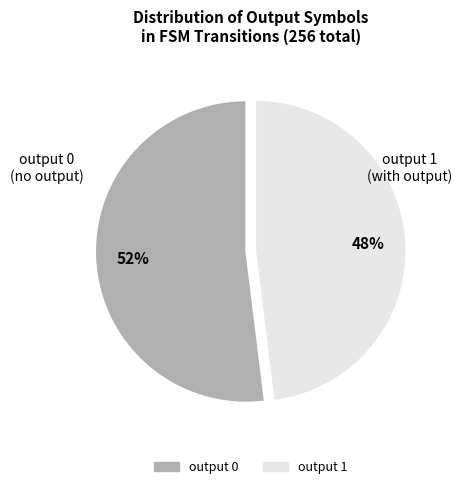

How many slices are in this pie chart?

2